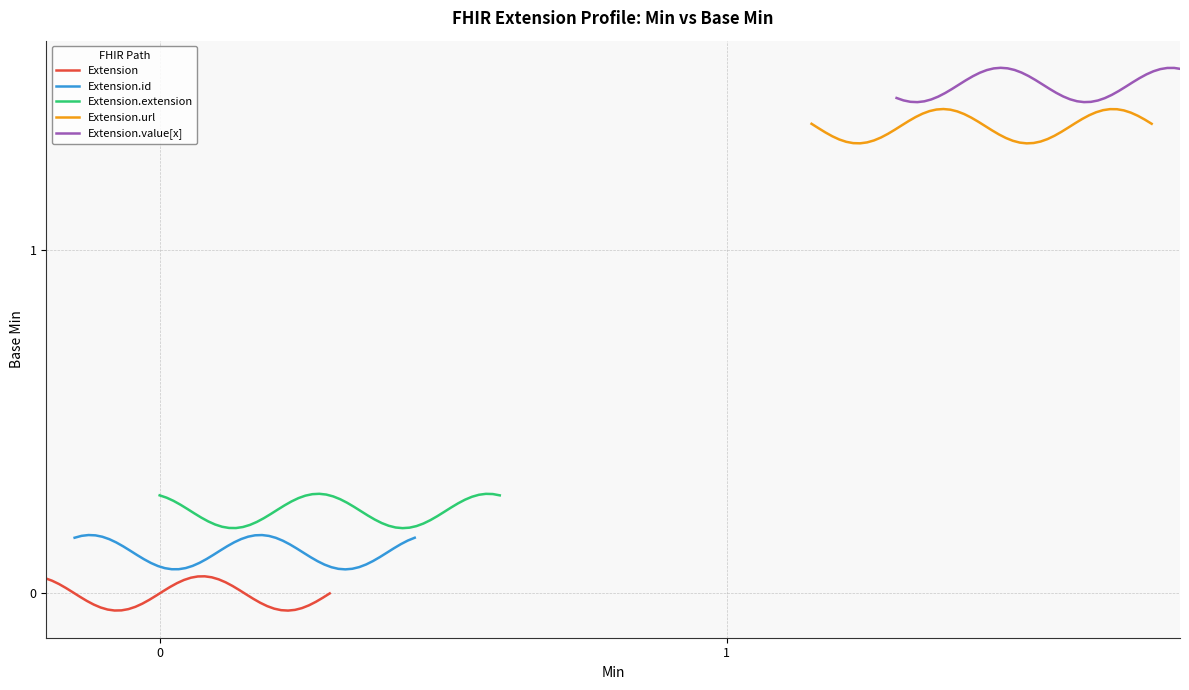

How many values exceed 0?

2